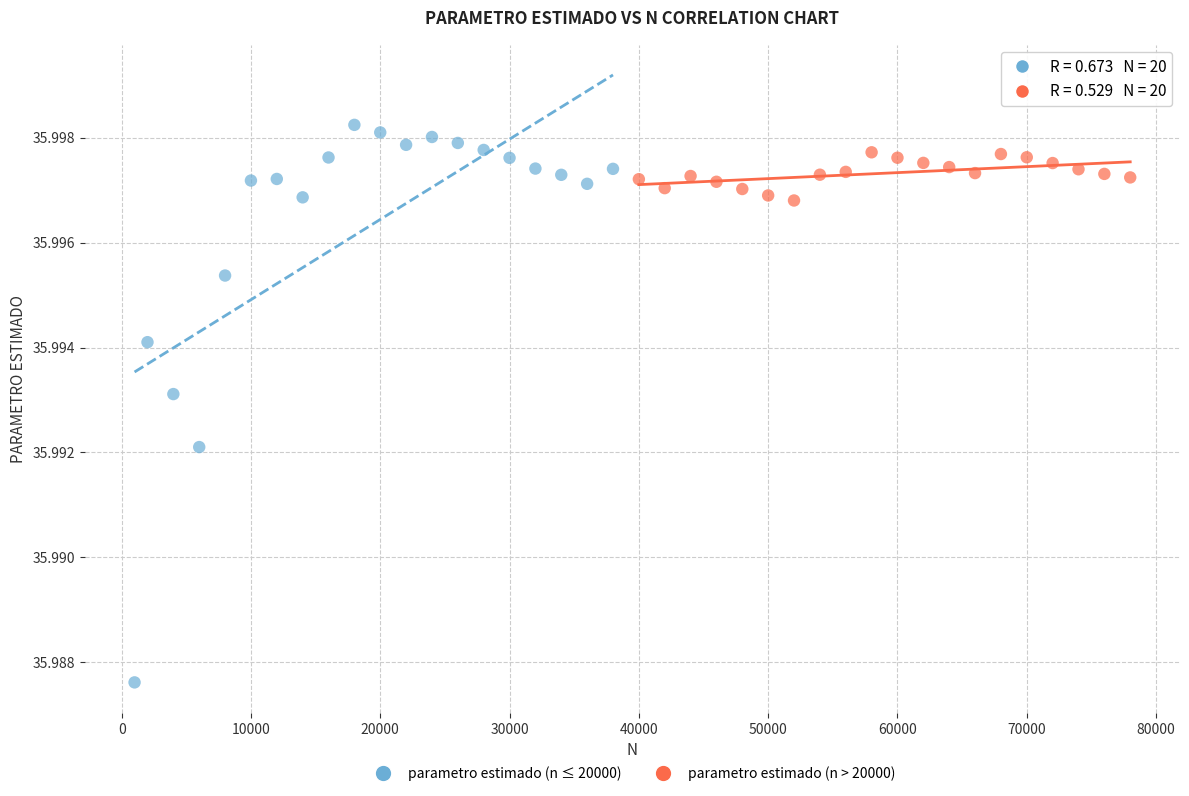

Which series contains the highest Y value?

parametro estimado (n ≤ 20000)